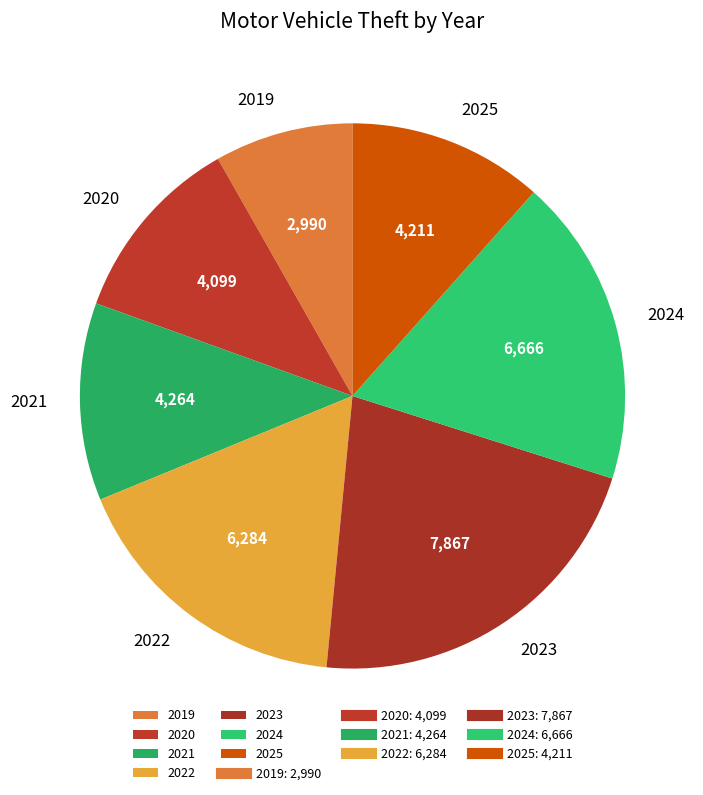

Approximately how many times larger is the value at 2020 compared to 2019?

1.4